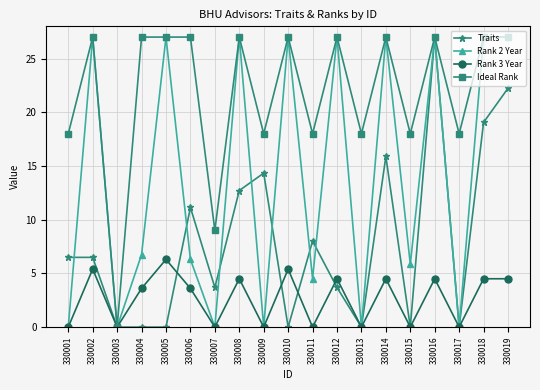

Which series changed the most between 330005 and 330019?

Traits